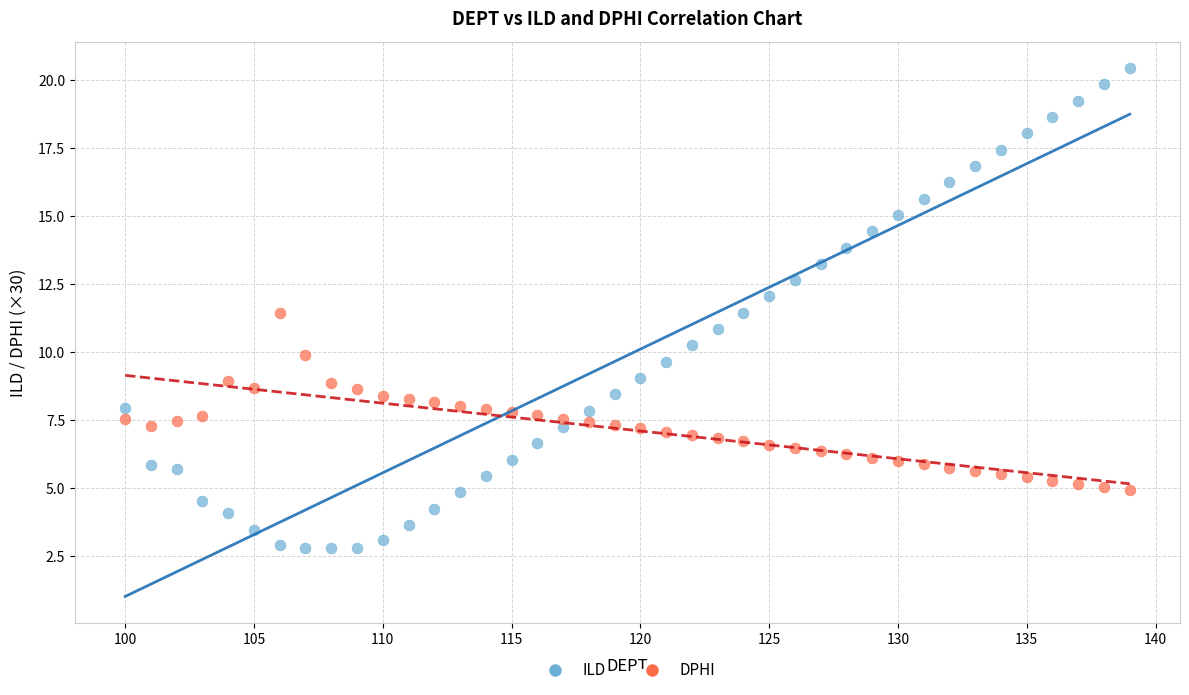

Across all data points, what is the range of X values (max minus min)?

39.0